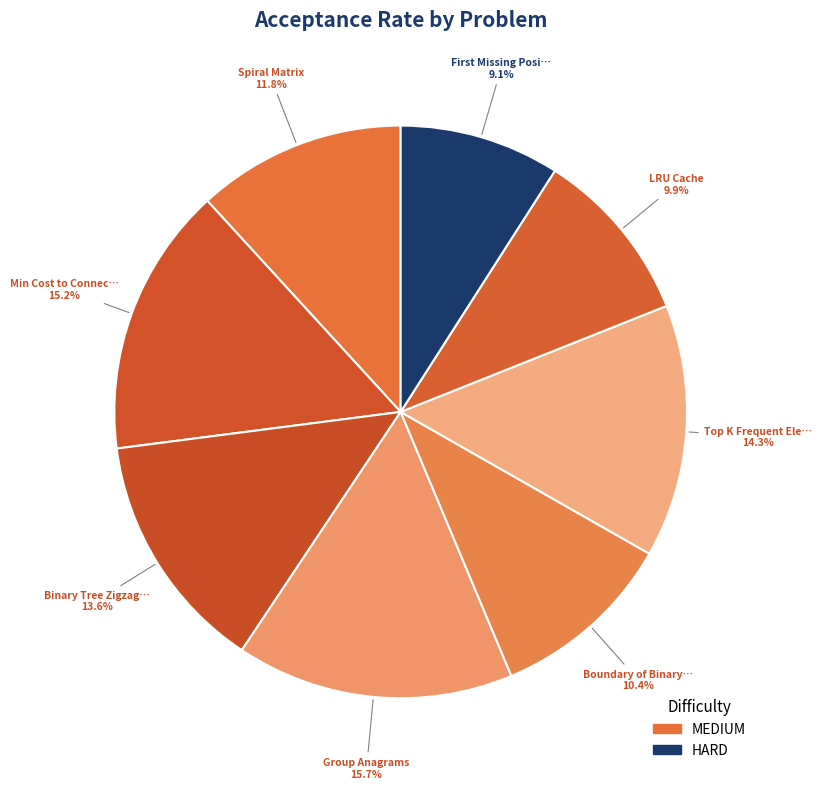

To the nearest percent, what is the average slice percentage?

12%